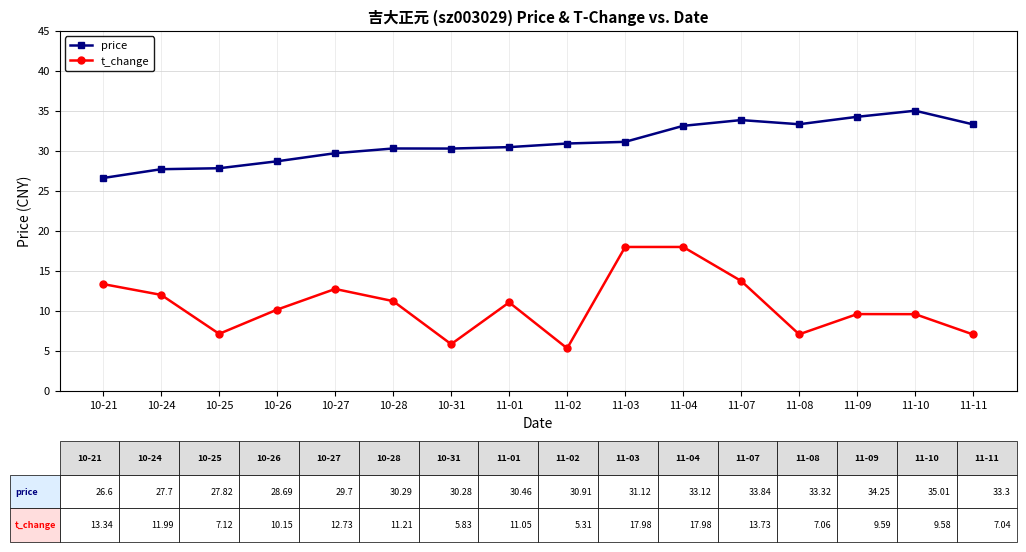

Does the chart have visible grid lines?

Yes